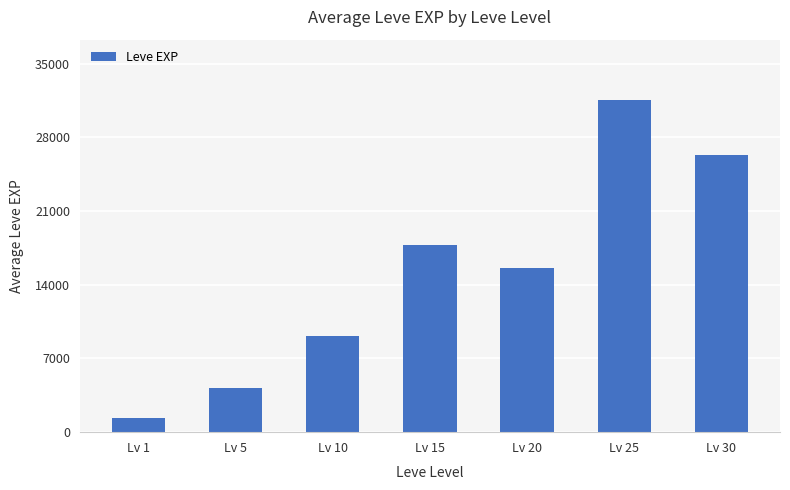

At which category does the chart reach its minimum across all series?

Lv 1